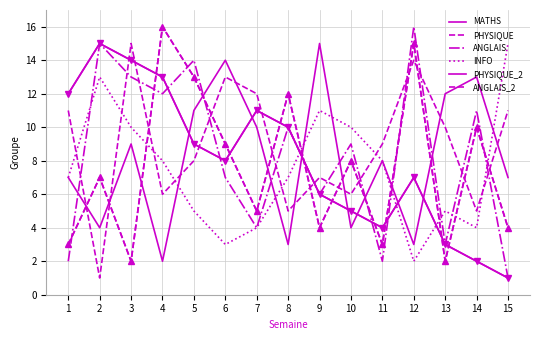

Does the chart display data point markers on the line(s)?

No